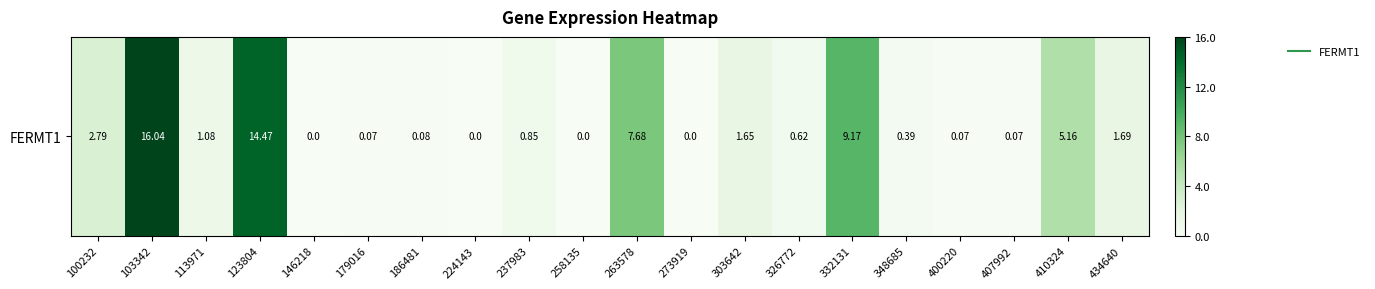

Rank the categories by value from highest to lowest.

103342, 123804, 332131, 263578, 410324, 100232, 434640, 303642, 113971, 237983, 326772, 348685, 186481, 179016, 400220, 407992, 146218, 224143, 258135, 273919